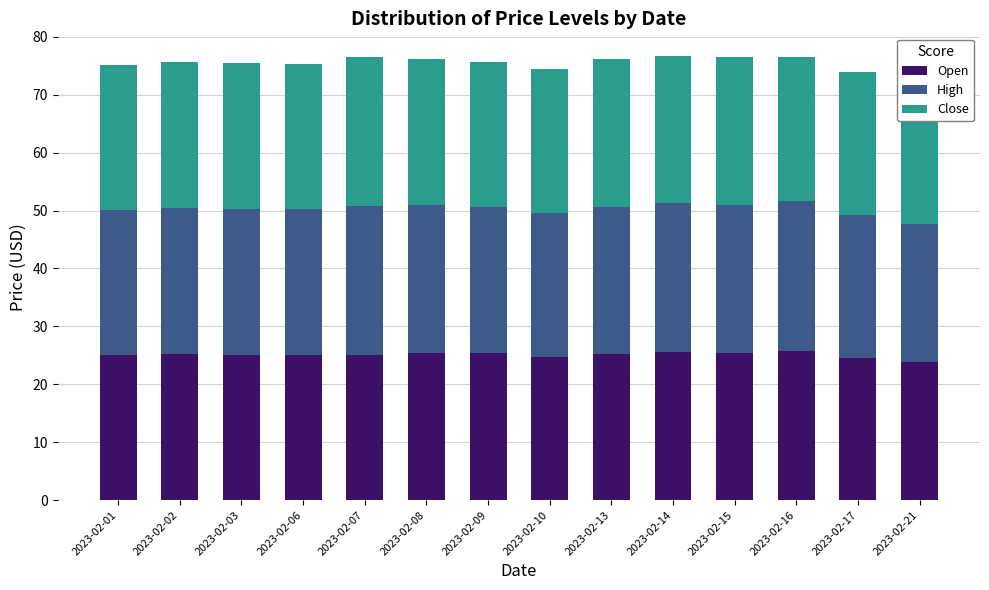

At which category is the sum across all series the highest?

2023-02-14